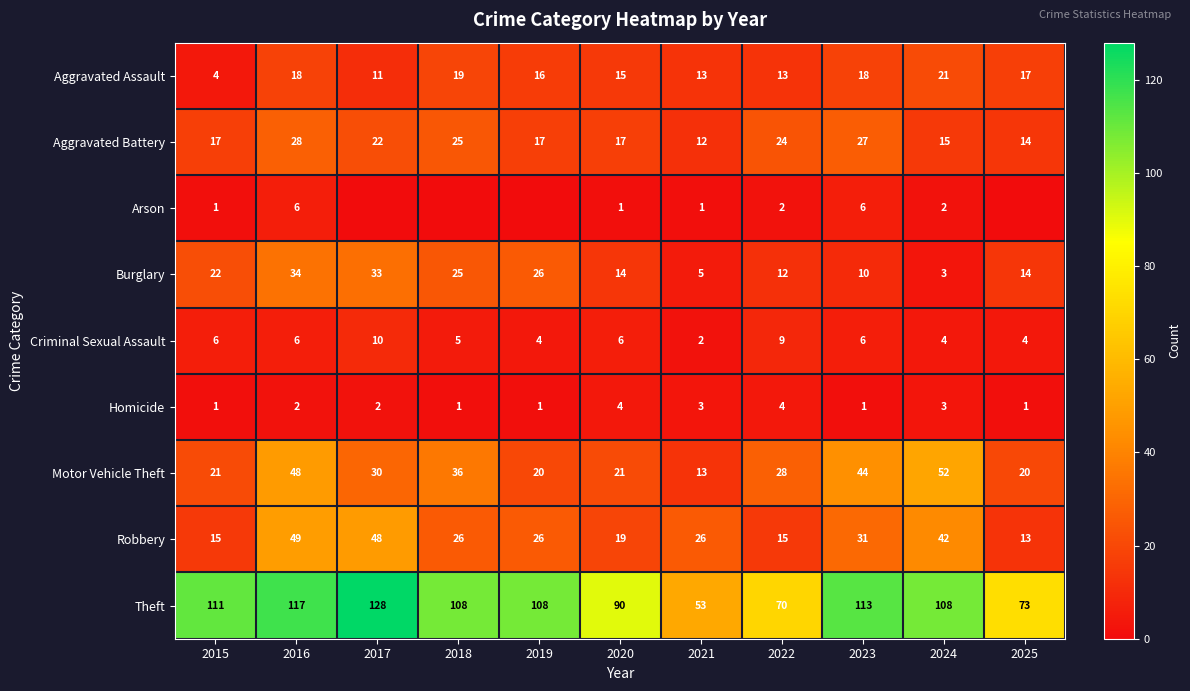

How many data points in Motor Vehicle Theft are less than 28?

5